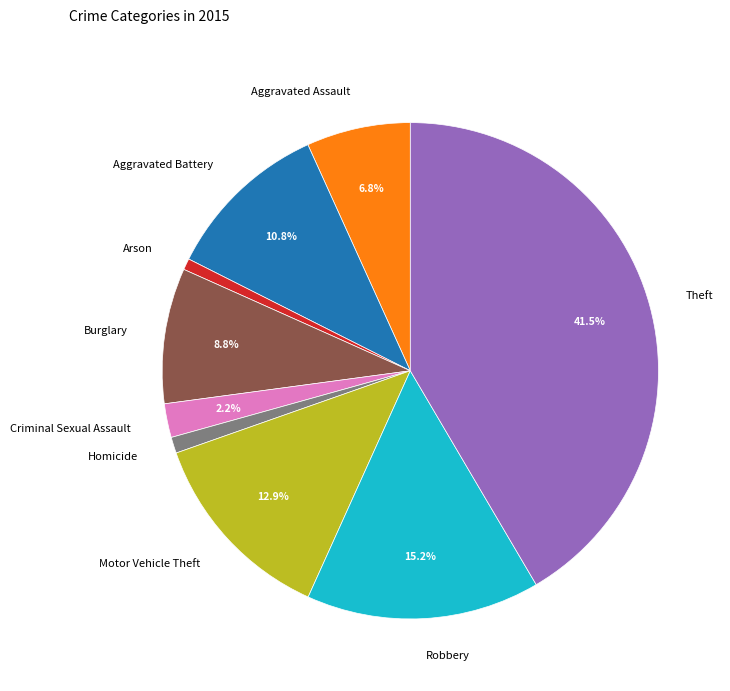

Do Burglary and Arson together represent more than half of the pie?

No